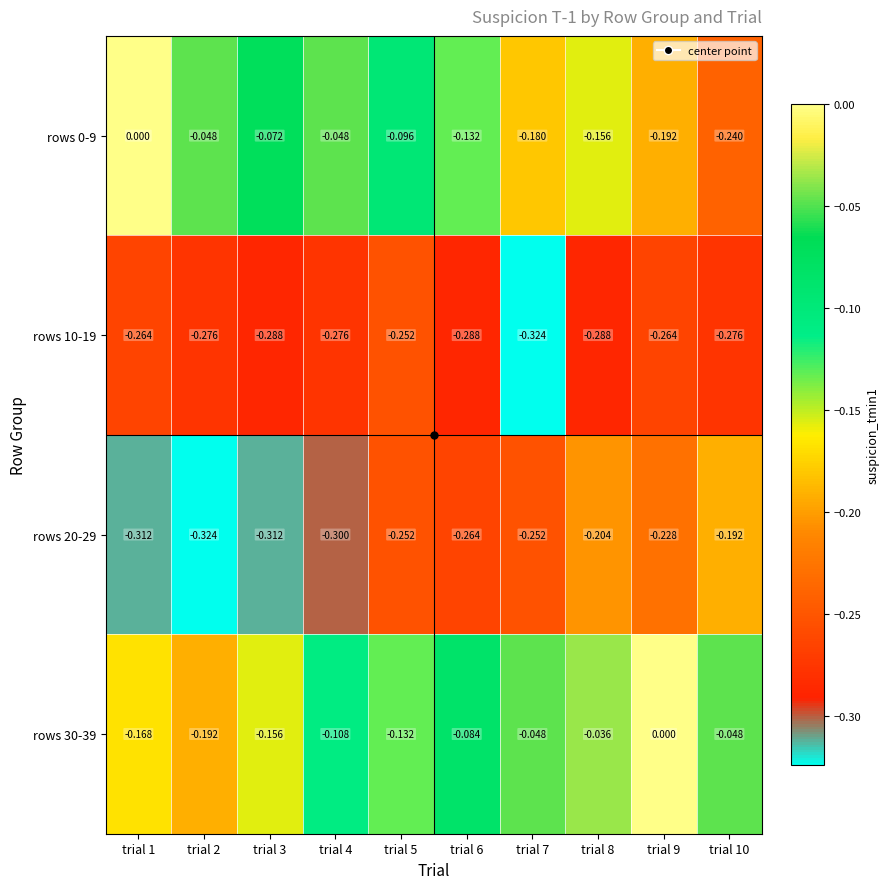

At which category is the sum across all series the highest?

trial 8